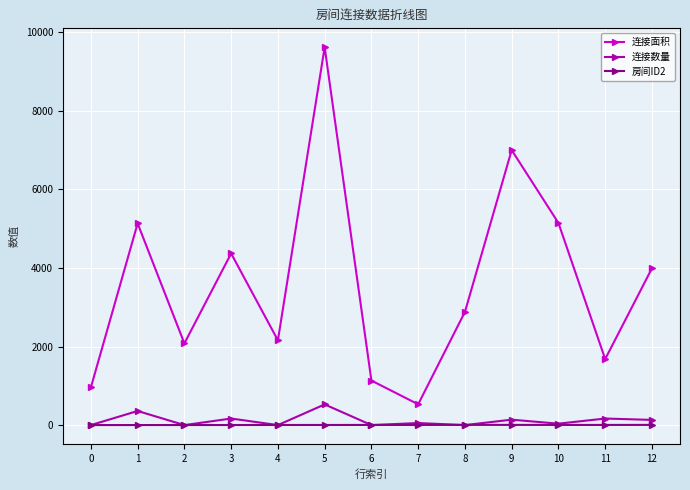

What is the value of the 连接面积 point at the 5th from the left?

2158